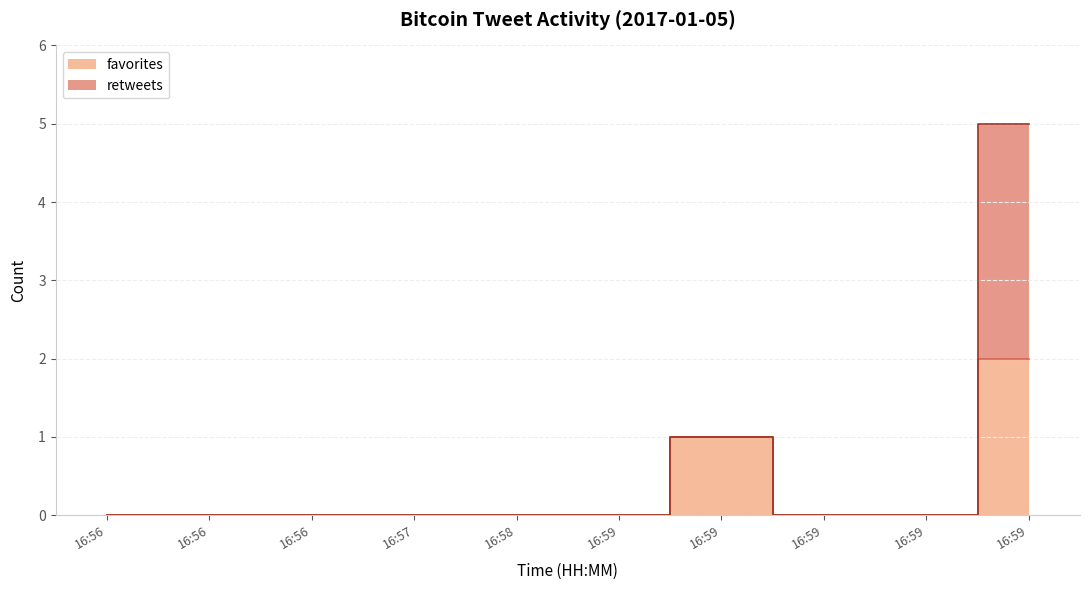

What is the change in value from 16:56 to 16:59?

+1